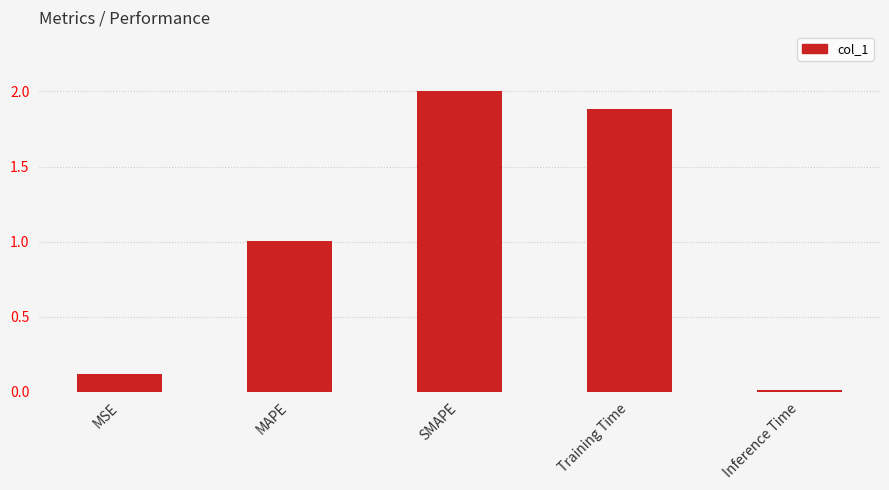

Which has a higher value, SMAPE or Inference Time?

SMAPE